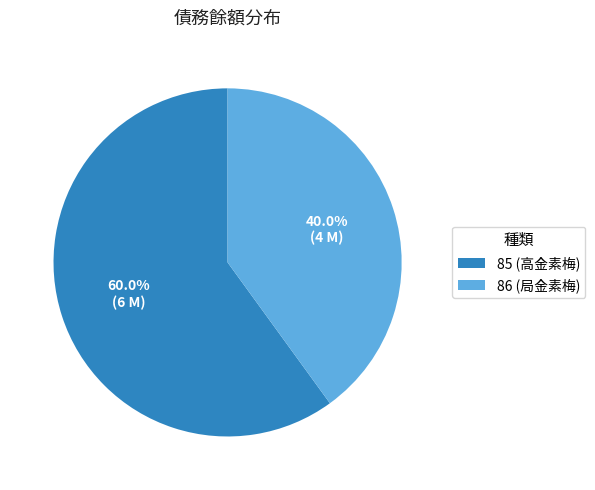

Approximately how many times larger is the value at 85 (高金素梅) compared to 86 (局金素梅)?

1.5